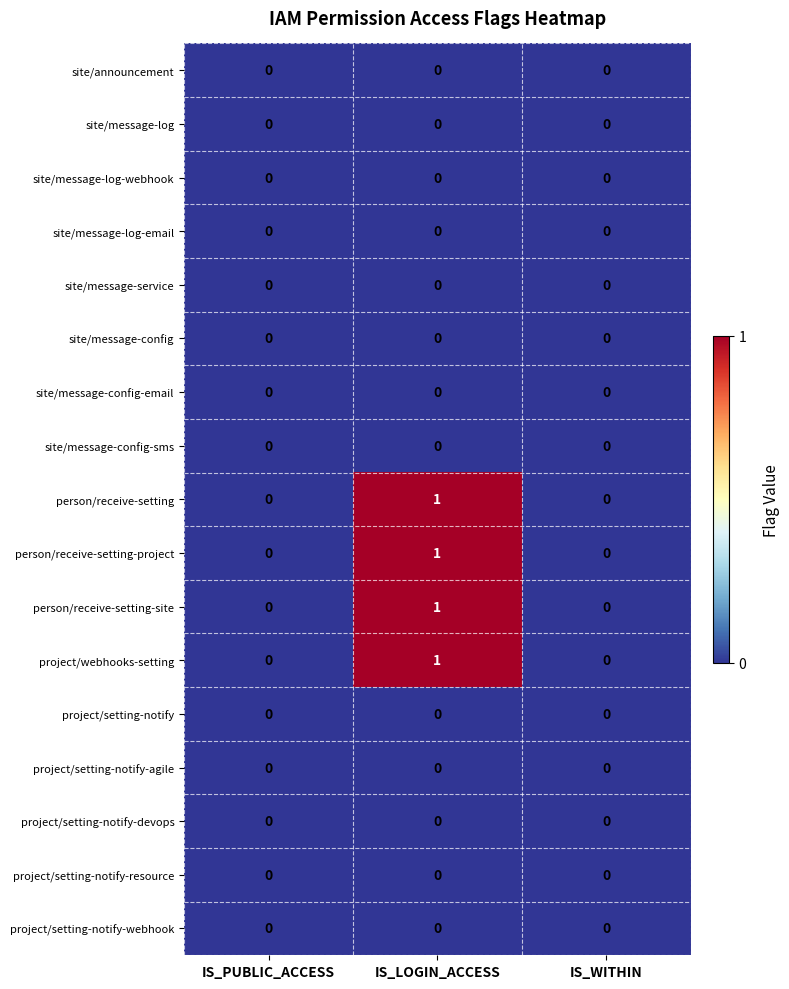

The person/receive-setting-site series shows 0 at IS_PUBLIC_ACCESS. True or false?

True